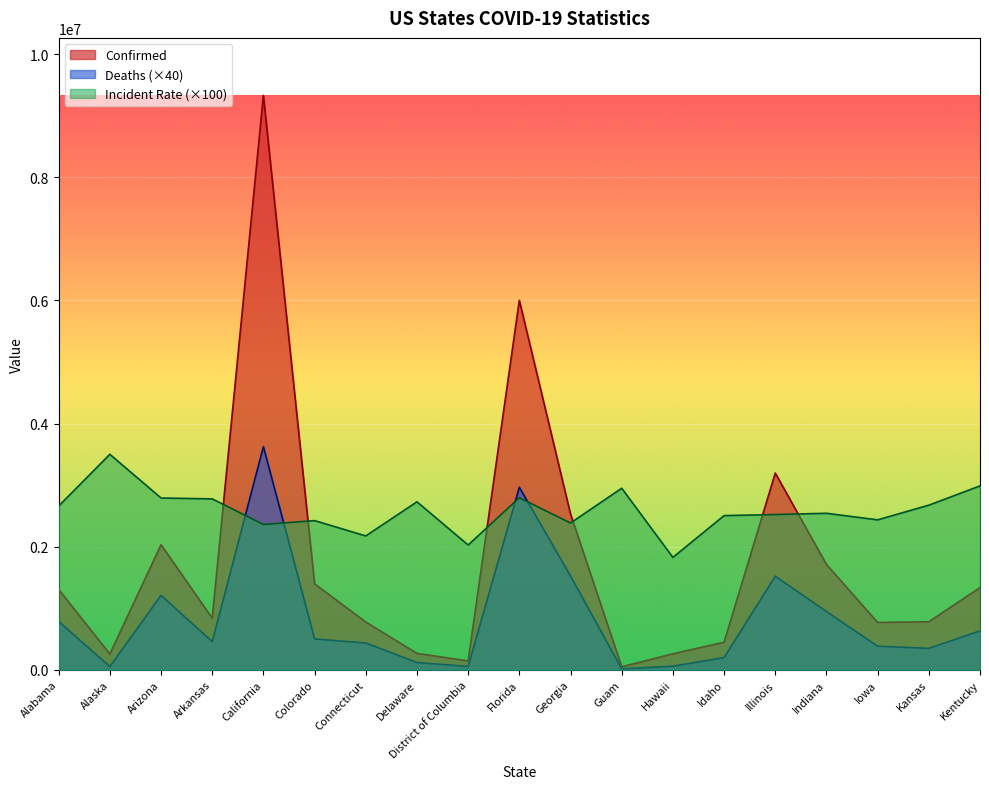

How many values in the Incident_Rate series exceed 2541908?

9